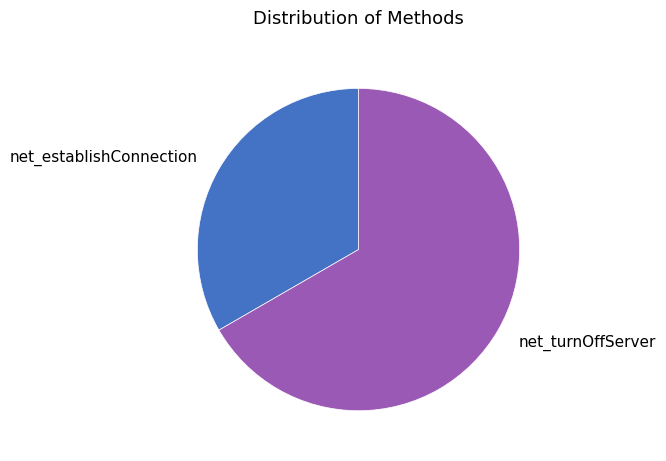

What is the largest slice in the pie chart?

net_turnOffServer